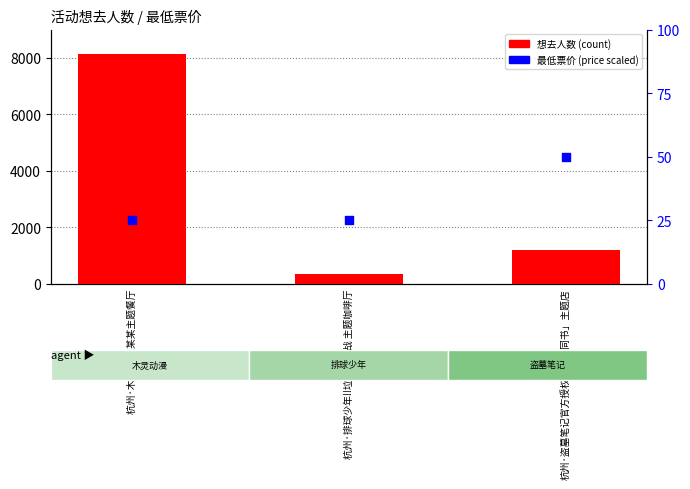

Which series reaches the maximum Y coordinate?

想去人数